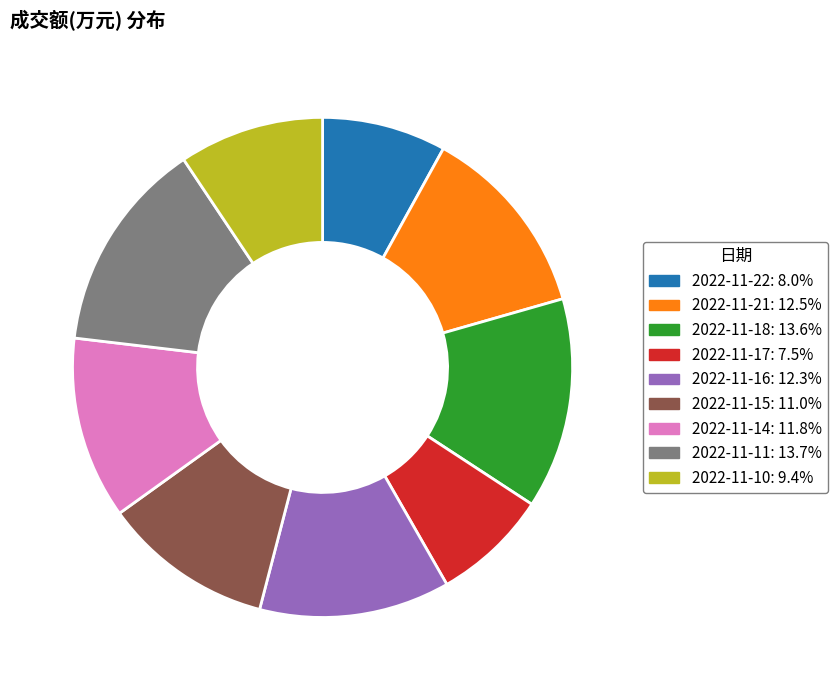

Does 2022-11-10 account for over 50% of the chart?

No